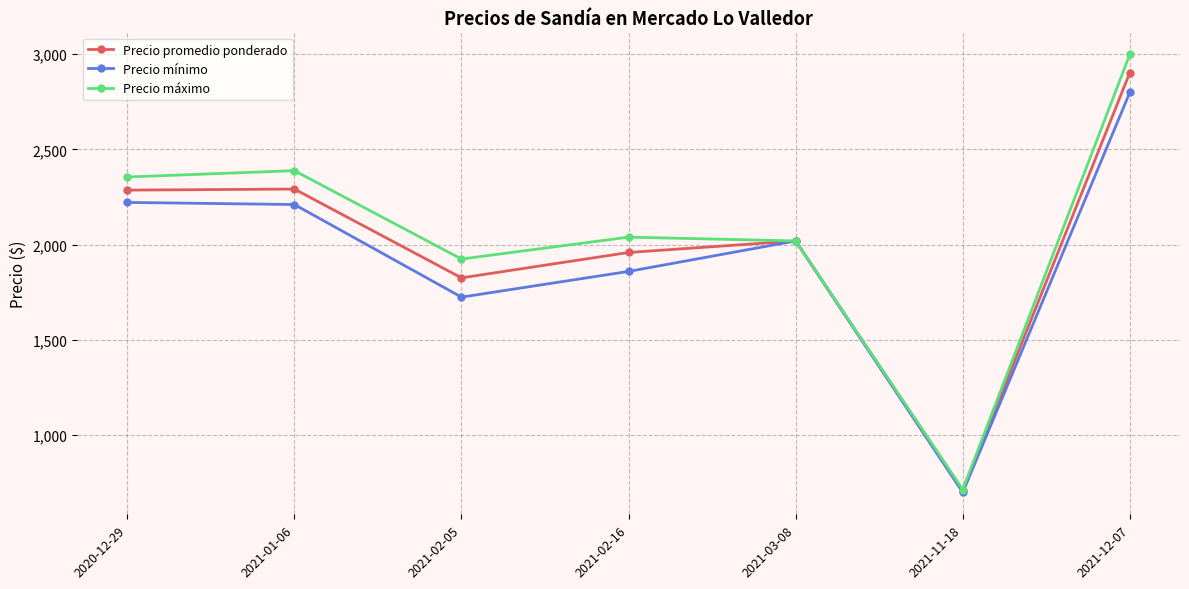

What is the sum of all Precio máximo values?

14444.4